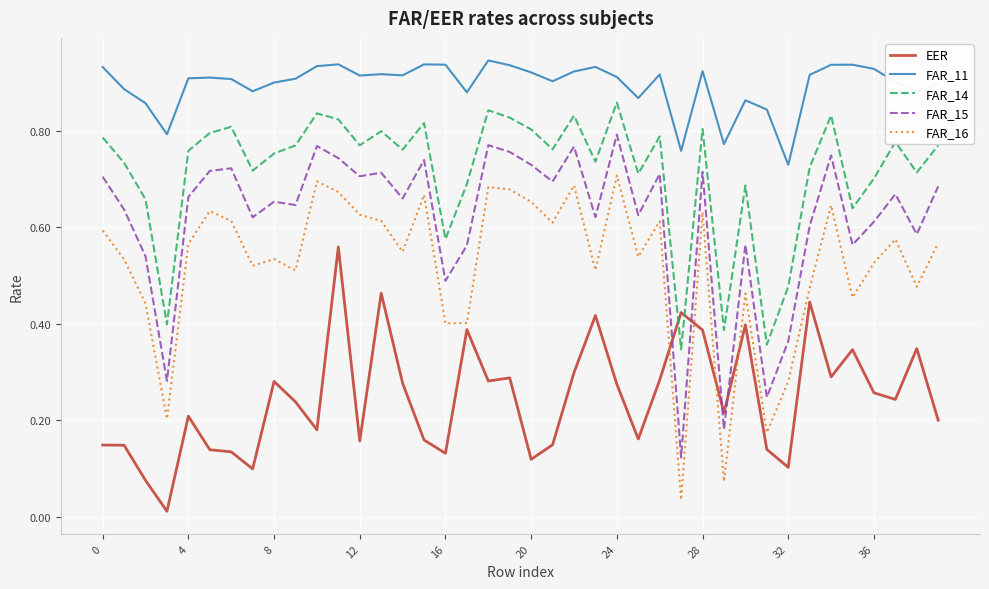

True or false: FAR_16 and FAR_14 intersect in this chart.

False